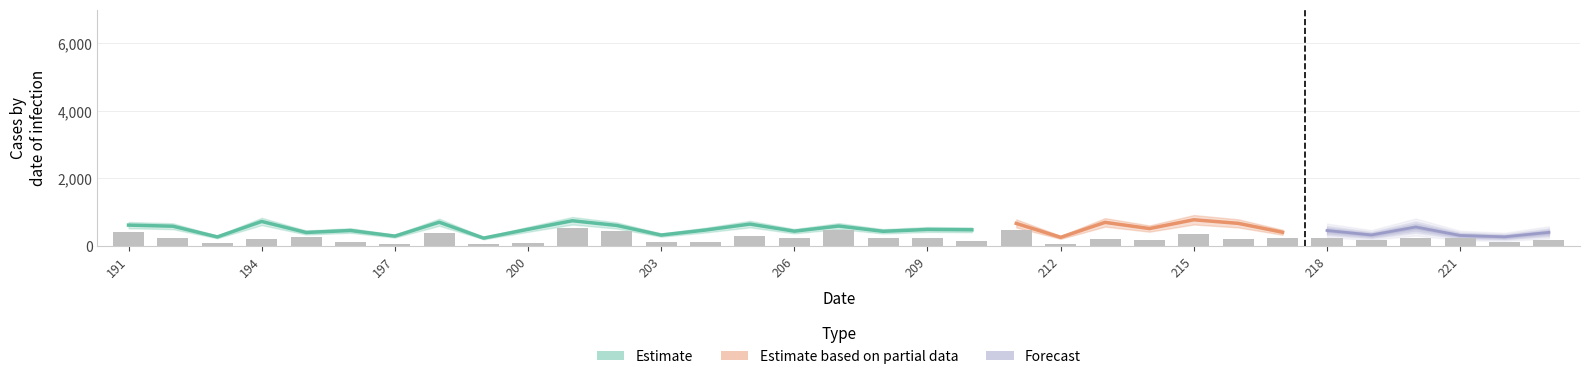

At how many categories does at least one series exceed 402?

24